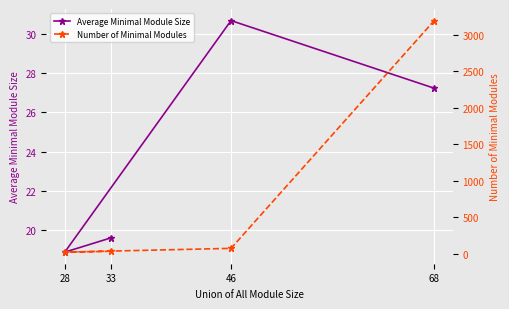

What value does the Average Minimal Module Size series have at 68?

27.2